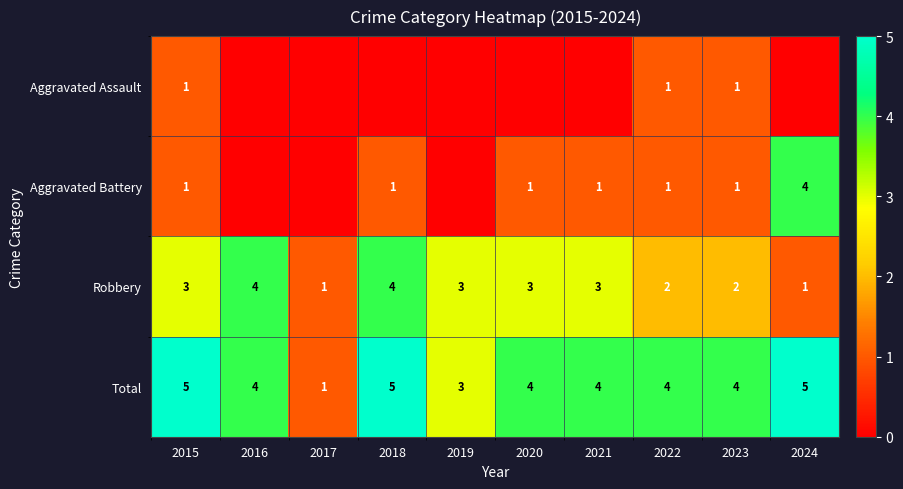

True or false: Robbery has a value of 2 at 2023.

True